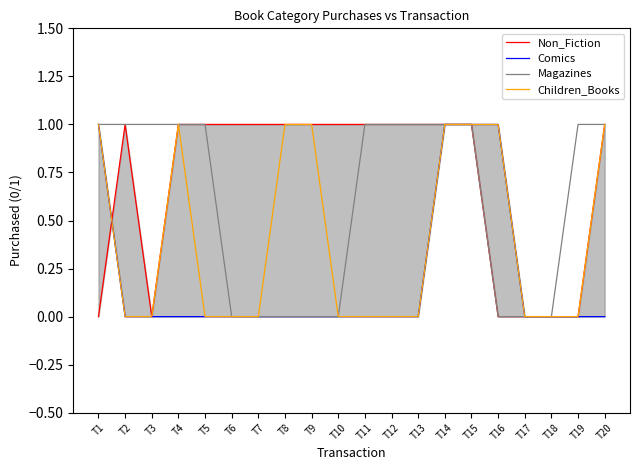

Reading right to left, transcribe all the data shown in this chart.

Non_Fiction: T20=1	T19=0	T18=0	T17=0	T16=0	T15=1	T14=1	T13=1	T12=1	T11=1	T10=1	T9=1	T8=1	T7=1	T6=1	T5=1	T4=1	T3=0	T2=1	T1=0
Comics: T20=0	T19=0	T18=0	T17=0	T16=1	T15=1	T14=1	T13=0	T12=0	T11=0	T10=0	T9=0	T8=0	T7=0	T6=0	T5=0	T4=0	T3=0	T2=0	T1=1
Magazines: T20=1	T19=1	T18=0	T17=0	T16=0	T15=1	T14=1	T13=1	T12=1	T11=1	T10=0	T9=0	T8=0	T7=0	T6=0	T5=1	T4=1	T3=1	T2=1	T1=1
Children_Books: T20=1	T19=0	T18=0	T17=0	T16=1	T15=1	T14=1	T13=0	T12=0	T11=0	T10=0	T9=1	T8=1	T7=0	T6=0	T5=0	T4=1	T3=0	T2=0	T1=1